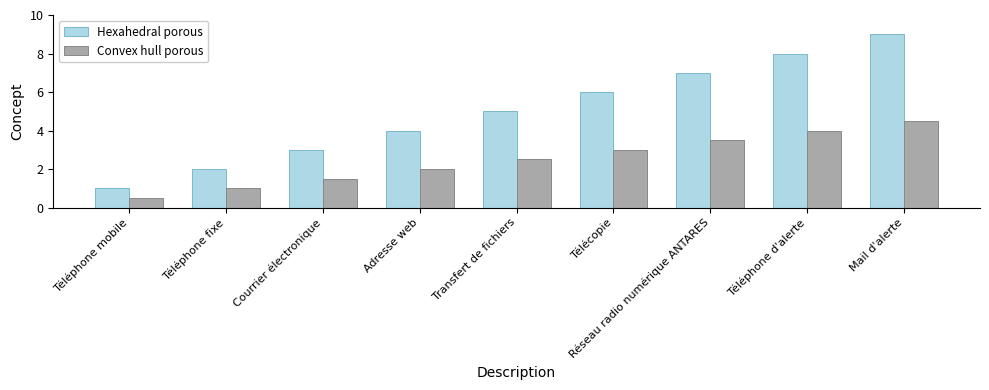

What is the minimum value for Convex hull porous?

0.5